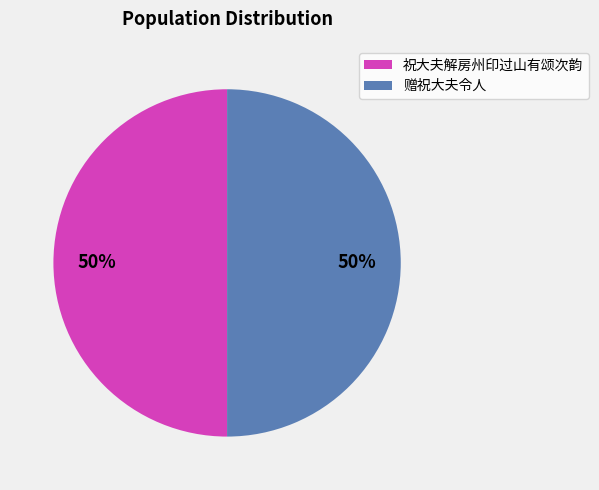

The 祝大夫解房州印过山有颂次韵 slice represents 63% of the pie. True or false?

False